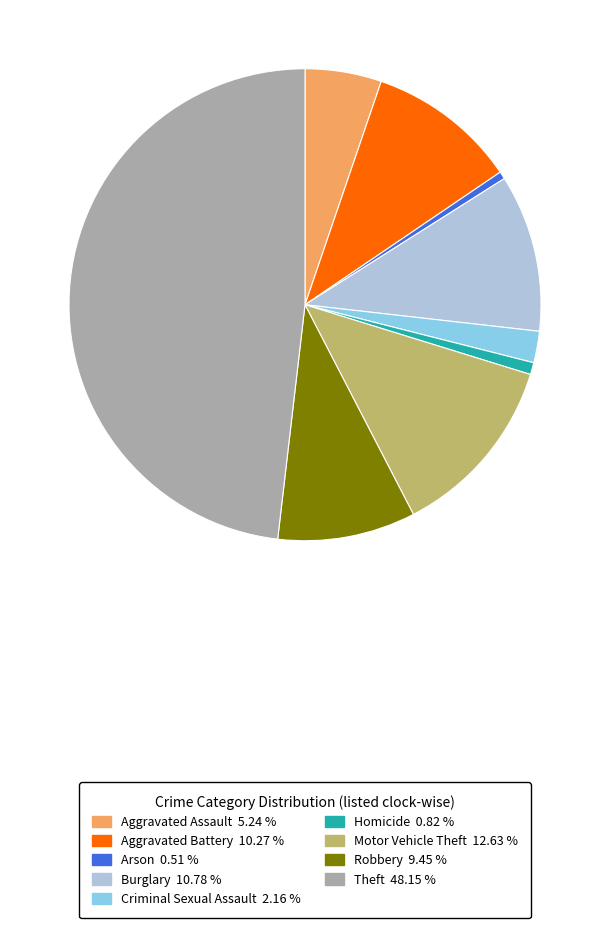

Is Arson the majority of the pie?

No